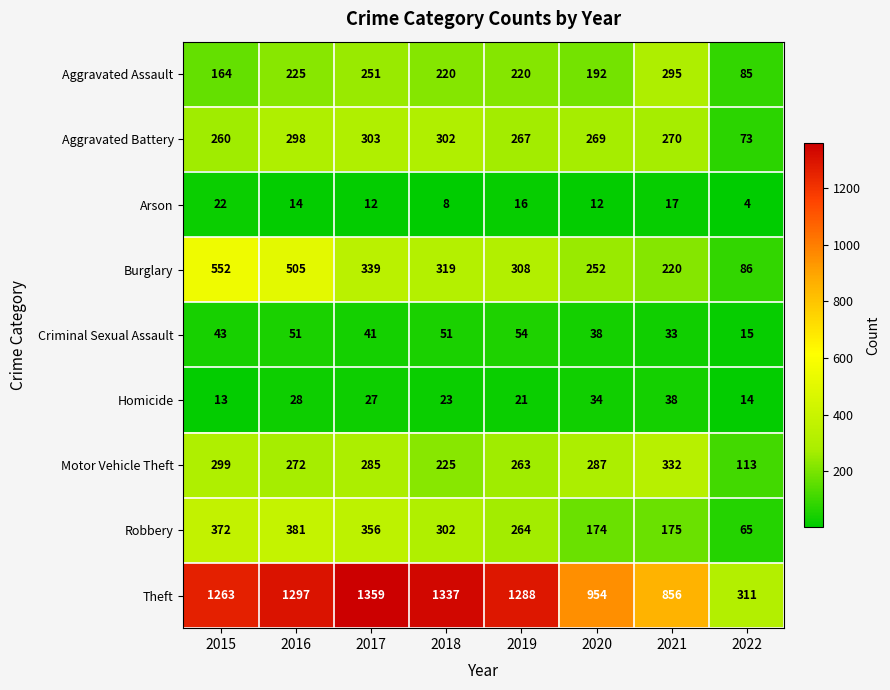

Rank the series by their maximum value, from lowest to highest.

Arson, Homicide, Criminal Sexual Assault, Aggravated Assault, Aggravated Battery, Motor Vehicle Theft, Robbery, Burglary, Theft